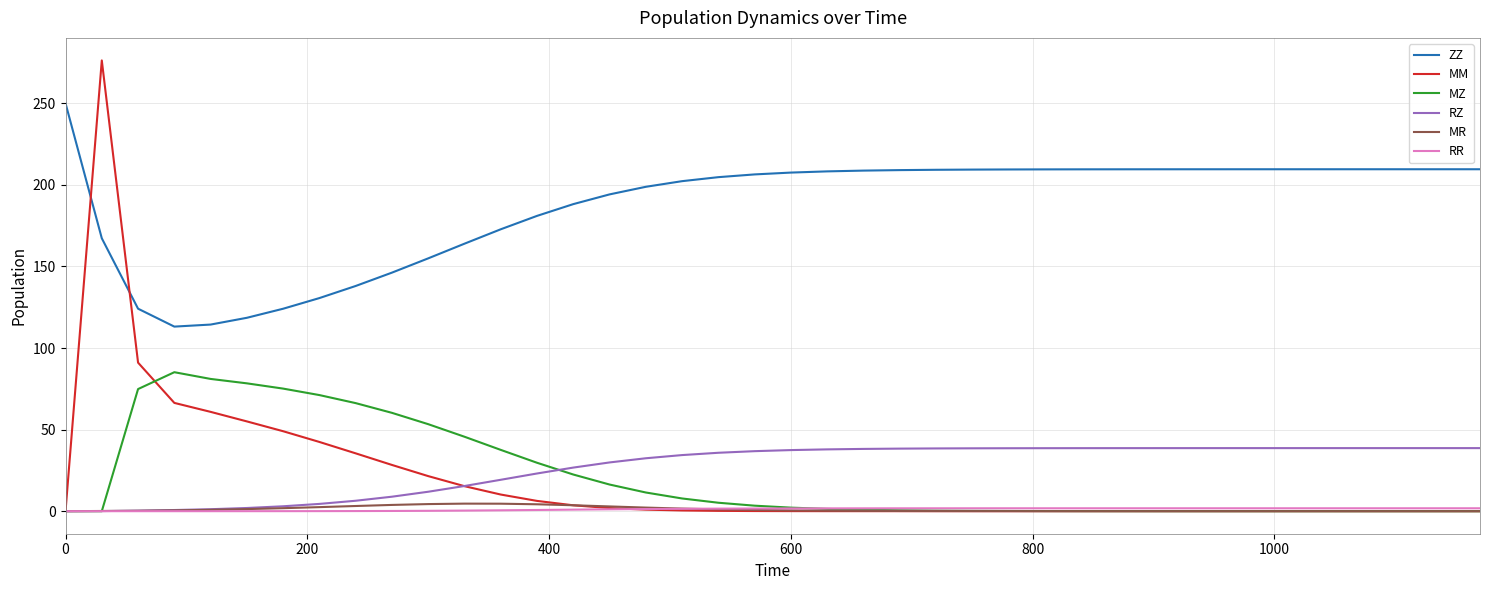

What is the lowest value of the ZZ series?

113.1